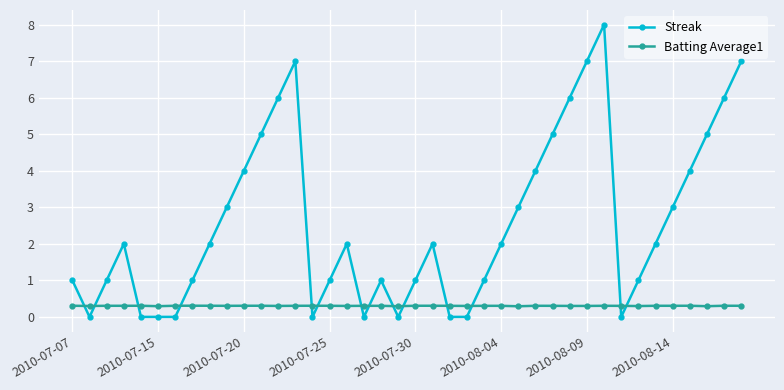

What is the lowest value of the Batting Average1 series?

0.3